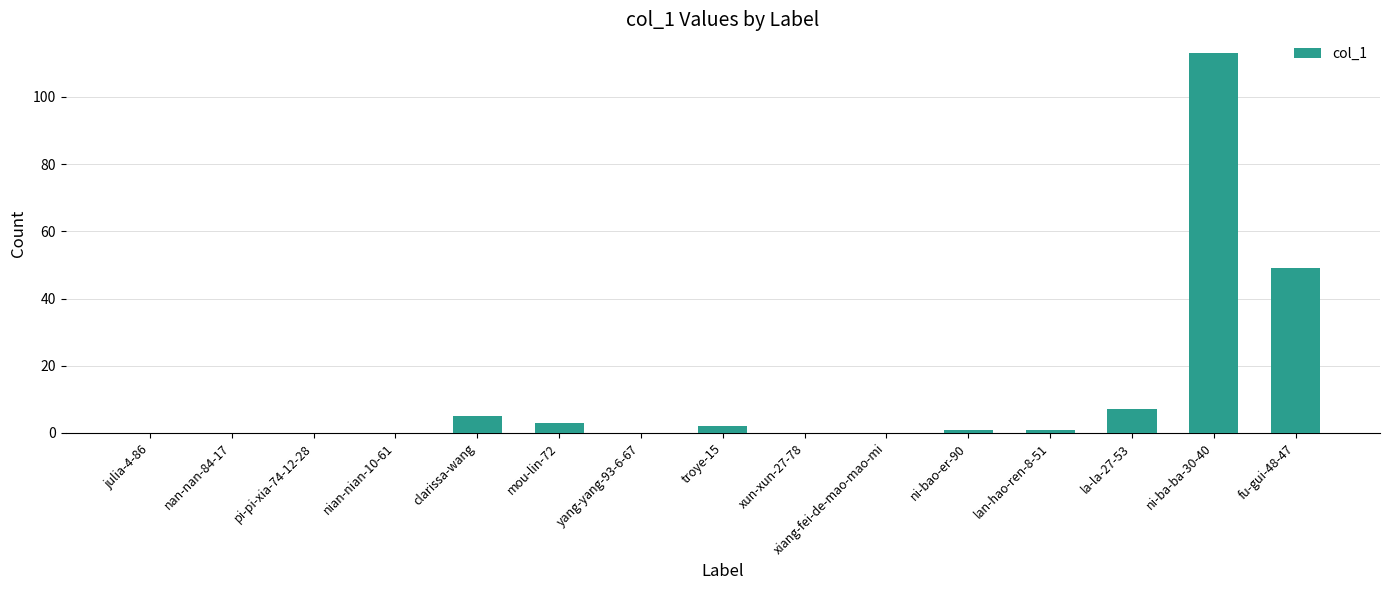

What is the sum of all values?

181